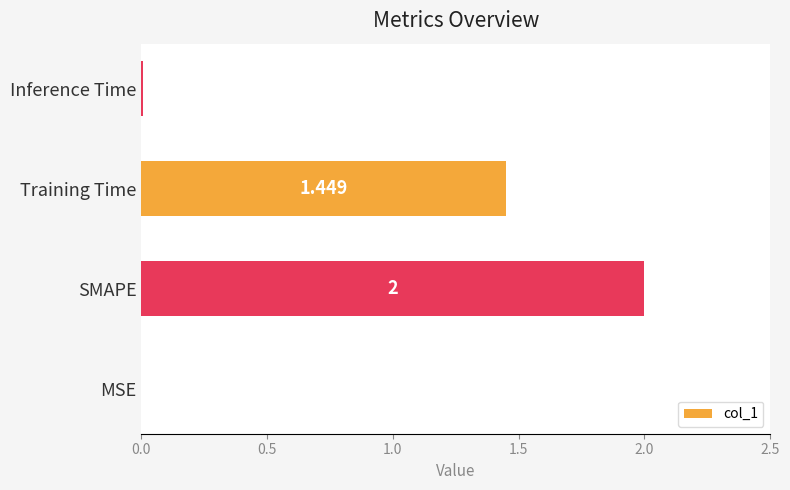

Which label corresponds to the largest value in the chart?

SMAPE